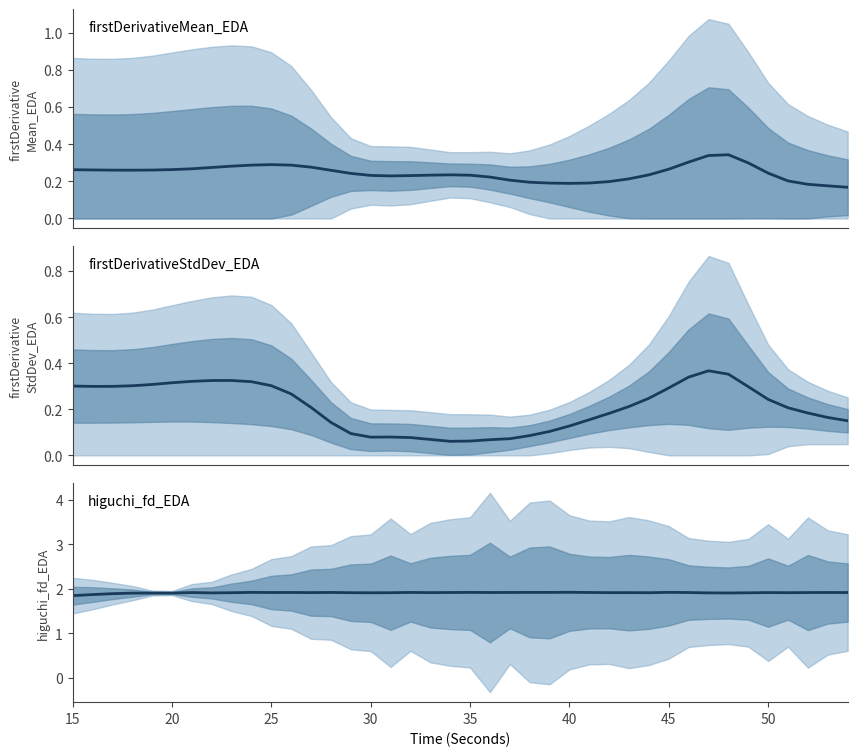

How many interior local peaks does the higuchi_fd_EDA series have?

12